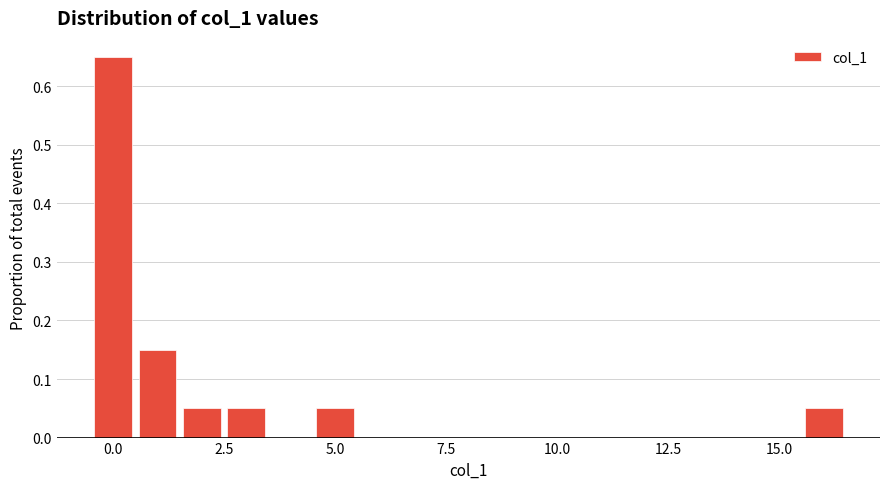

Read against the x-axis, roughly where is the centre of the tallest bar?

0.0